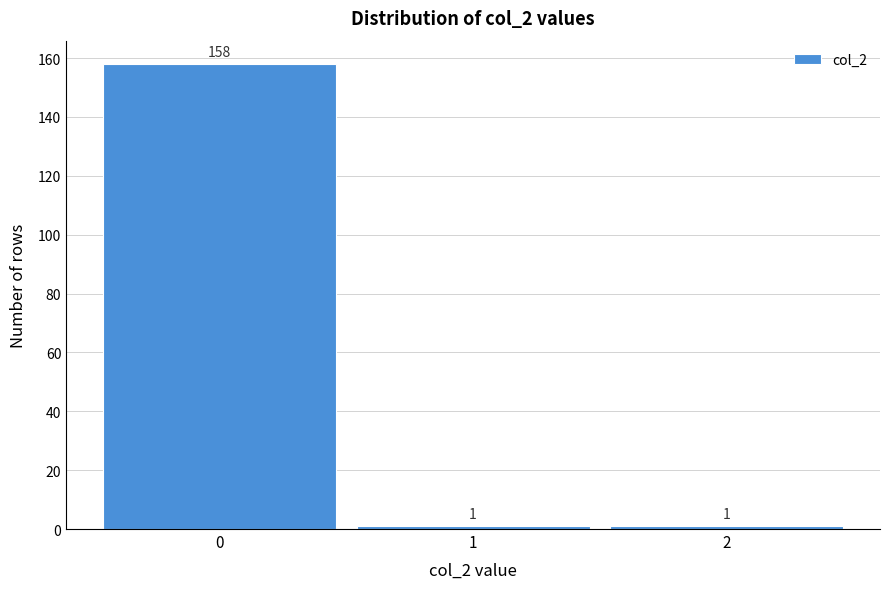

Reading left to right, transcribe this chart: for each bar, give the range it covers on the x-axis and its height.

-0.5 to 0.5: 158
0.5 to 1.5: 1
1.5 to 2.5: 1